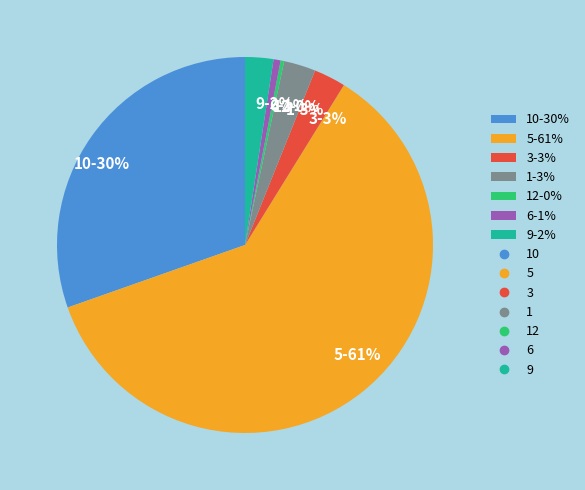

How many slices are in this pie chart?

7